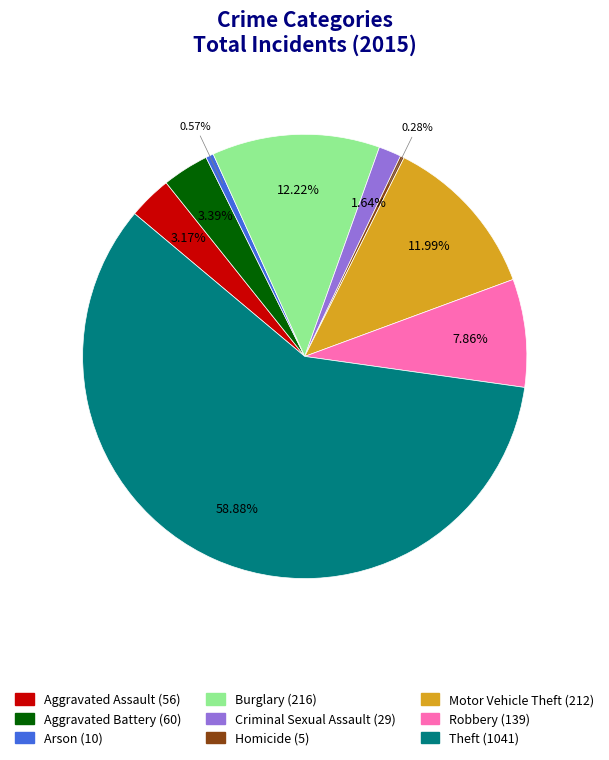

Is the sum of Arson and Criminal Sexual Assault greater than half?

No